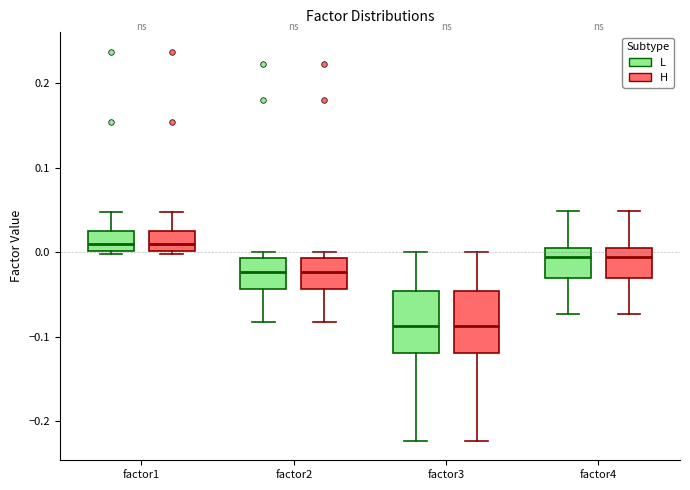

Reading left to right, read every box against the y-axis: the position of its median line, the range the box covers, and the ends of its whiskers. The values are not printed on the chart, so give them approximately, as read against the axis.

factor1 (L): median 0.01, box 0.00 to 0.02, whiskers 0.00 (just below the box's lower edge) to 0.05
factor1 (H): median 0.01, box 0.00 to 0.02, whiskers 0.00 (just below the box's lower edge) to 0.05
factor2 (L): median -0.02, box -0.04 to -0.01, whiskers -0.08 to 0.00
factor2 (H): median -0.02, box -0.04 to -0.01, whiskers -0.08 to 0.00
factor3 (L): median -0.09, box -0.12 to -0.05, whiskers -0.22 to 0.00
factor3 (H): median -0.09, box -0.12 to -0.05, whiskers -0.22 to 0.00
factor4 (L): median -0.01, box -0.03 to 0.00, whiskers -0.07 to 0.05
factor4 (H): median -0.01, box -0.03 to 0.00, whiskers -0.07 to 0.05